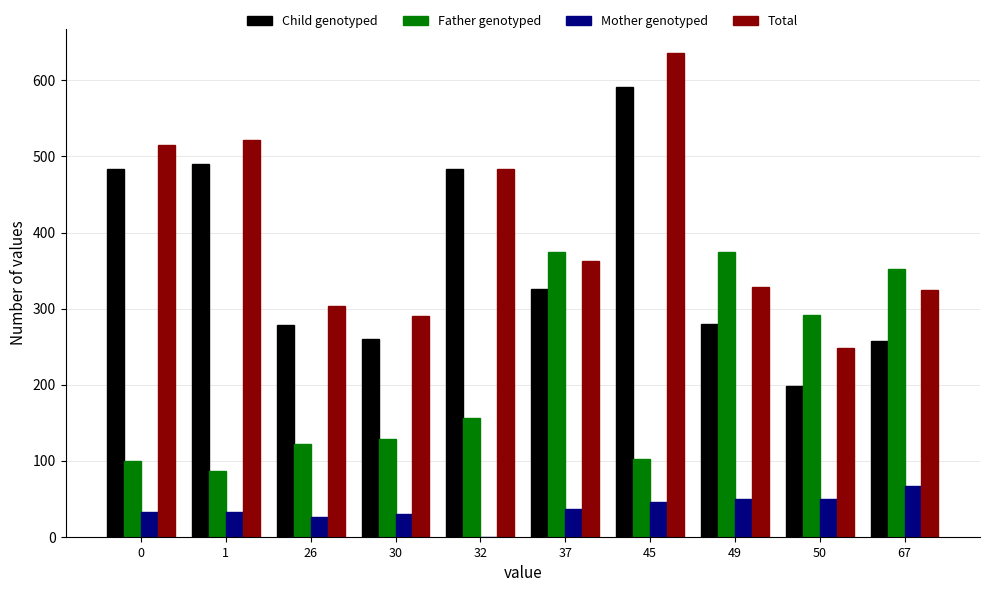

Which series has the largest total across all categories?

Total